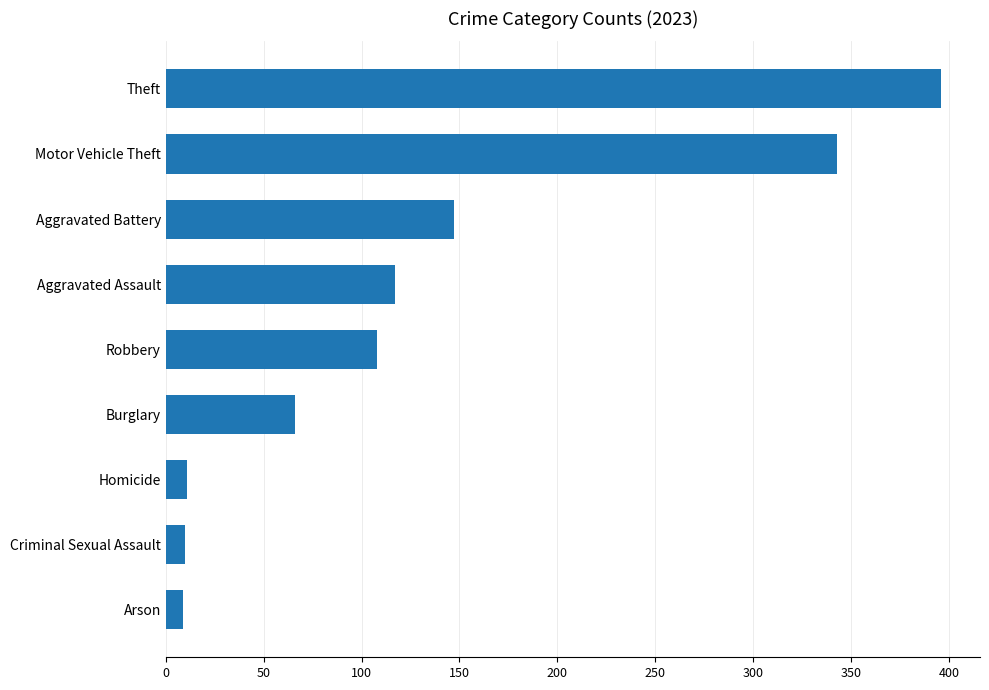

What is the sum of all values?

1207